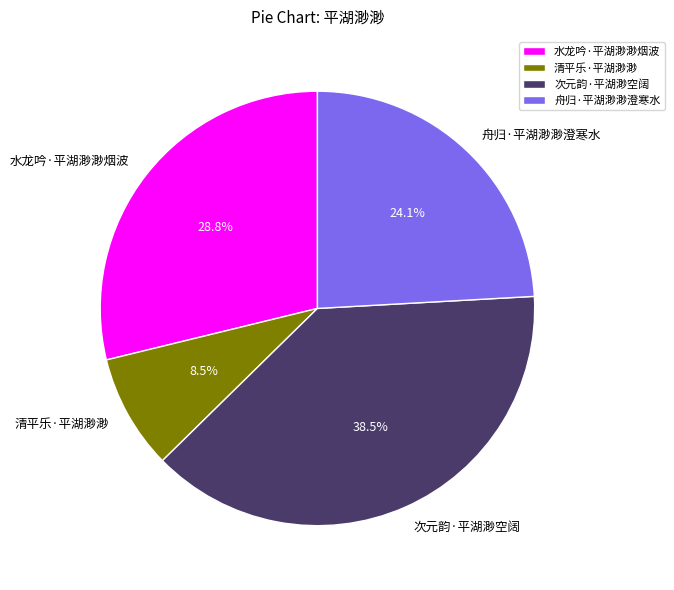

Which has a higher value, 水龙吟·平湖渺渺烟波 or 清平乐·平湖渺渺?

水龙吟·平湖渺渺烟波